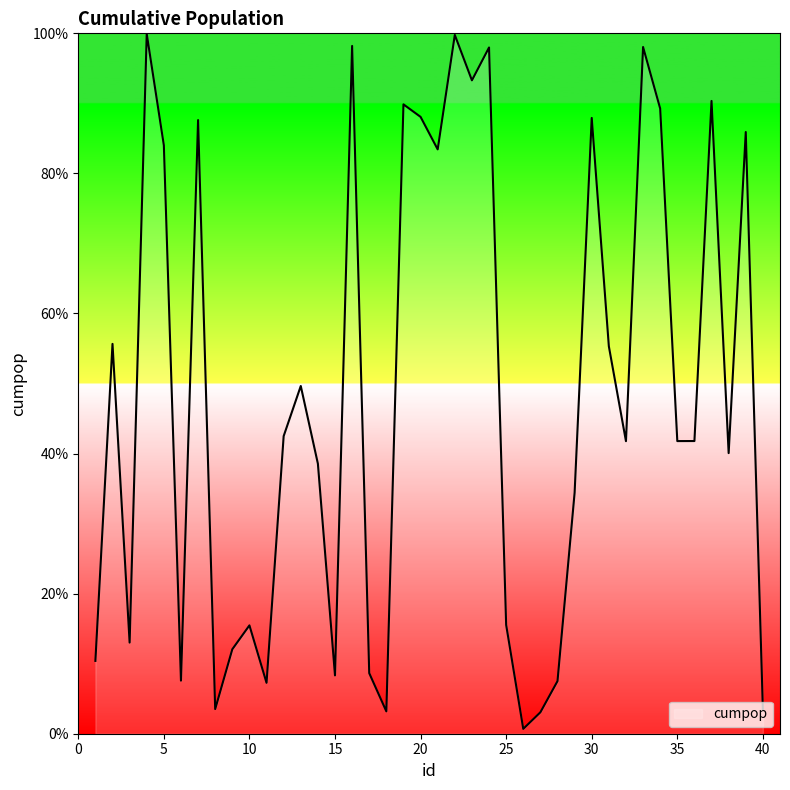

How many points are higher than both their immediate neighbors (excluding endpoints)?

13